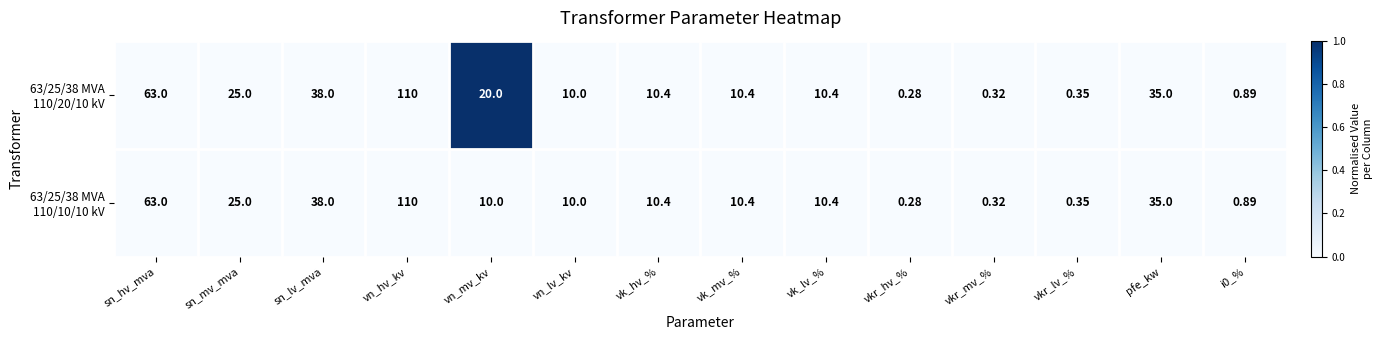

At which category is the sum across all series the highest?

vn_hv_kv